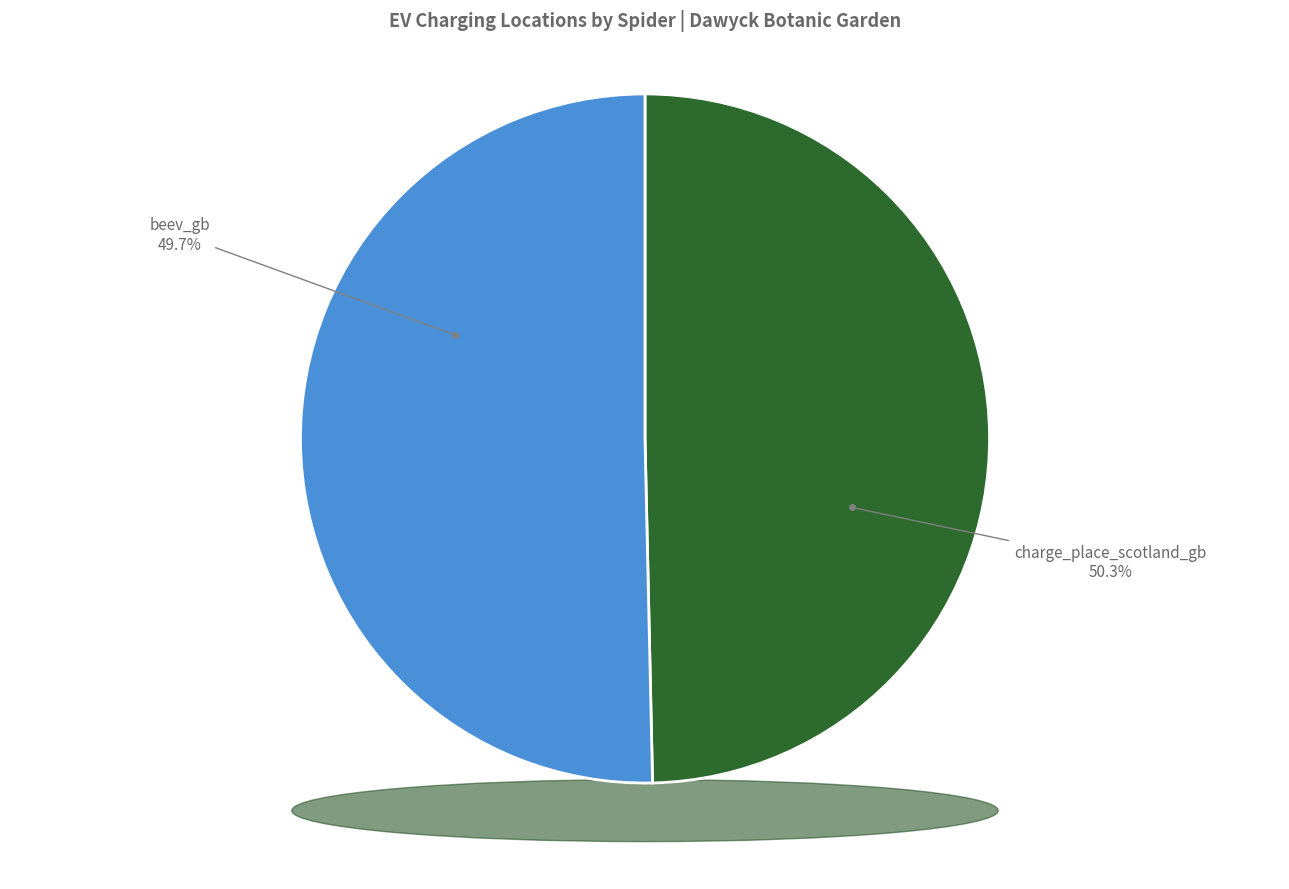

Rank the categories by value from highest to lowest.

charge_place_scotland_gb, beev_gb